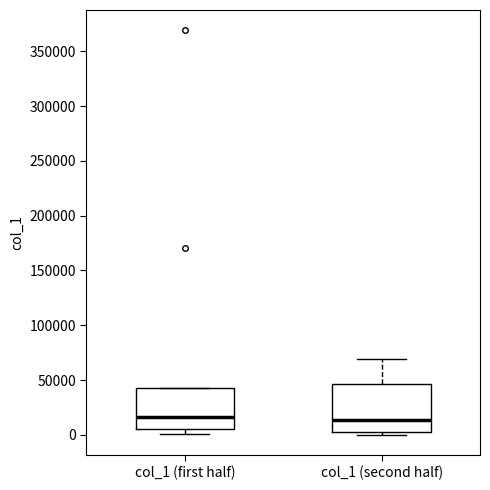

Reading left to right, read every box against the y-axis: the position of its median line, the range the box covers, and the ends of its whiskers. The values are not printed on the chart, so give them approximately, as read against the axis.

col_1 (first half): median 15000, box 5000 to 45000, whiskers 0 to 45000
col_1 (second half): median 15000, box 5000 to 45000, whiskers 0 to 70000